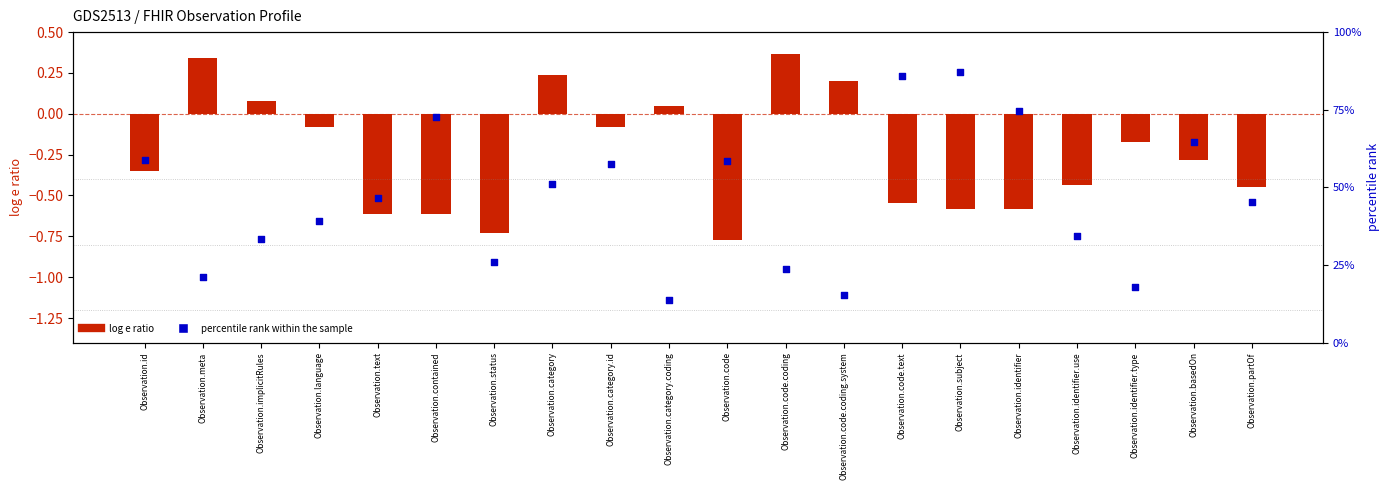

Is the value of log e ratio at Observation.code.text greater than the value of percentile rank within the sample at Observation.id?

No